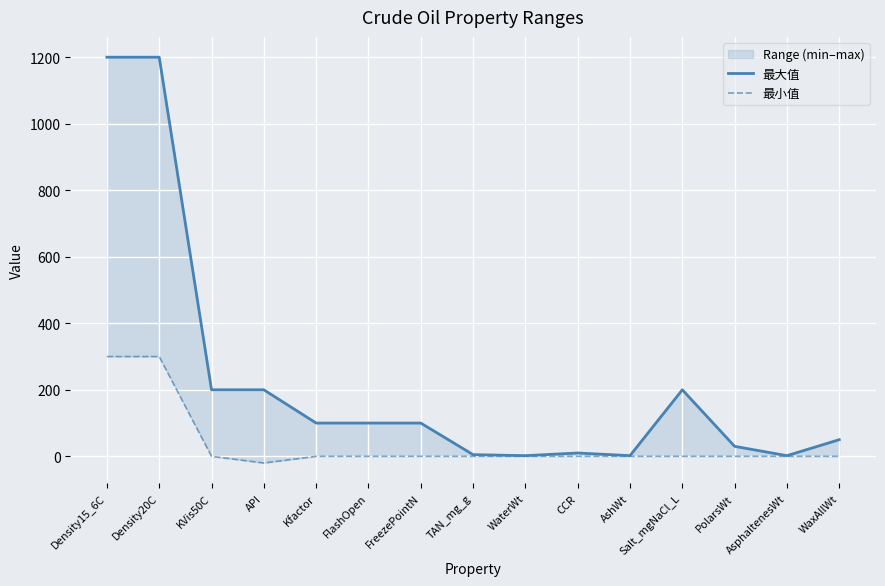

Rank the series by their maximum value, from highest to lowest.

最大值, 最小值